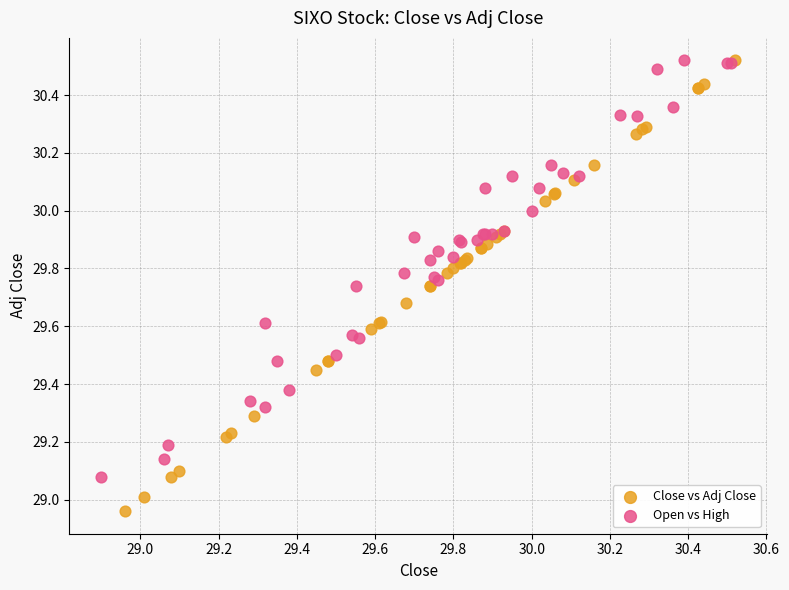

Which series reaches the minimum Y coordinate?

Close vs Adj Close